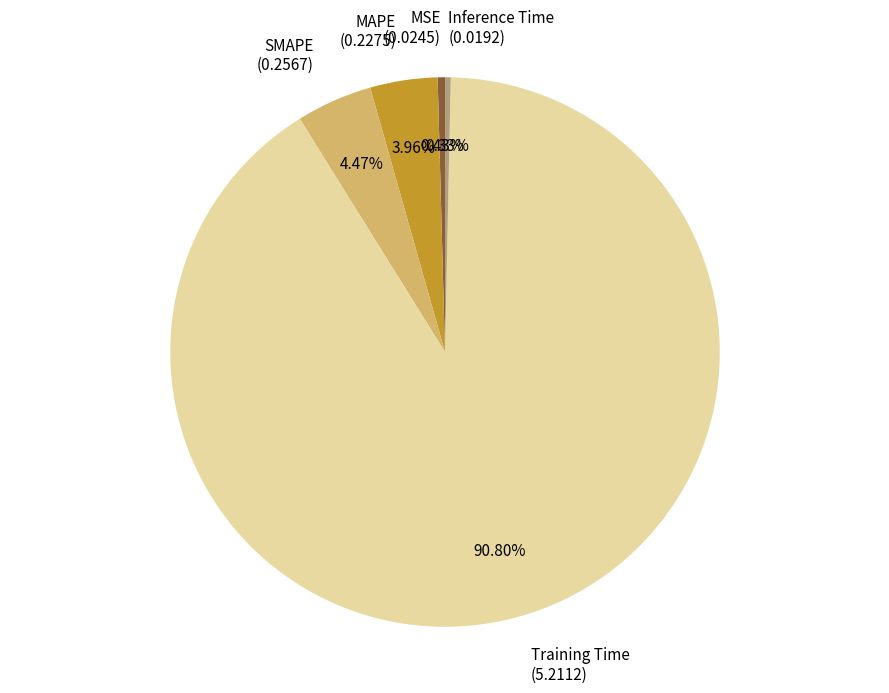

Count the number of slices in the pie.

5